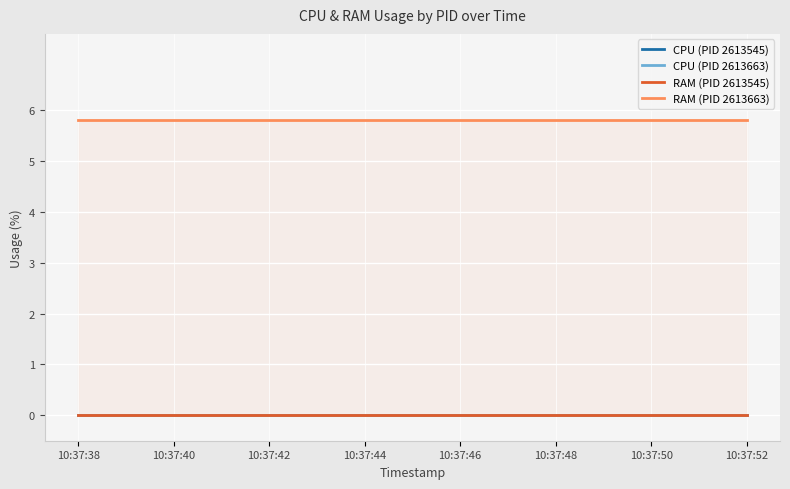

What are all the series names shown in the legend?

CPU (PID 2613545), CPU (PID 2613663), RAM (PID 2613545), RAM (PID 2613663)